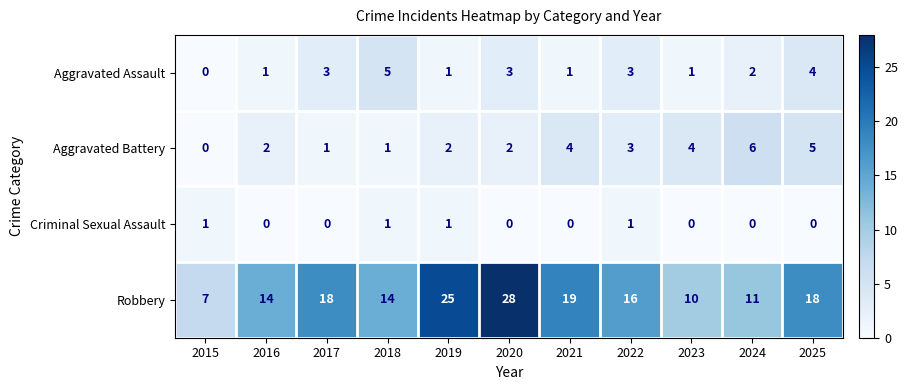

The value of Aggravated Assault at 2015 is 0. True or false?

True